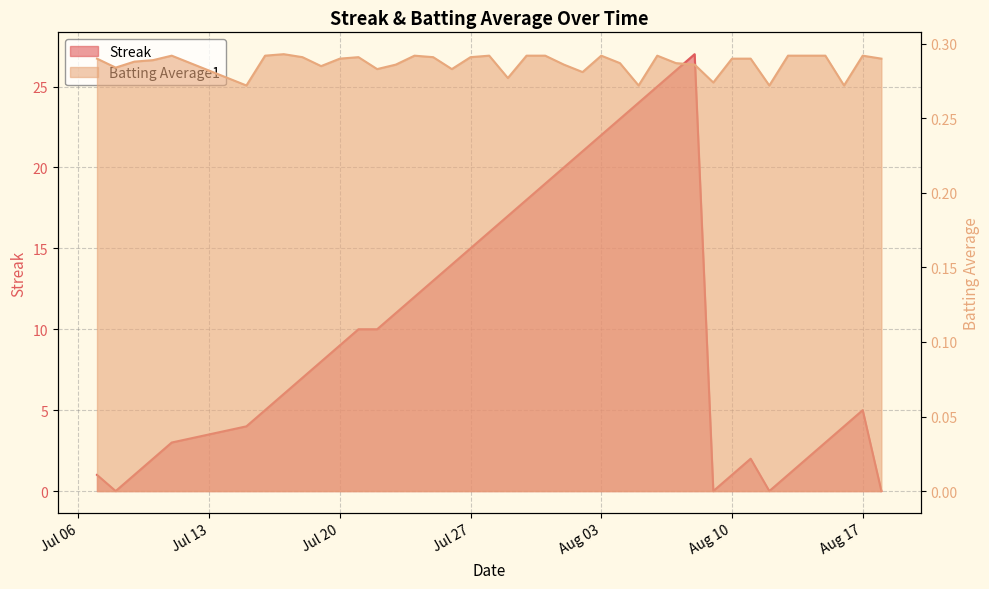

What is the value of the Batting Average1 point at the 6th from the left?

0.3